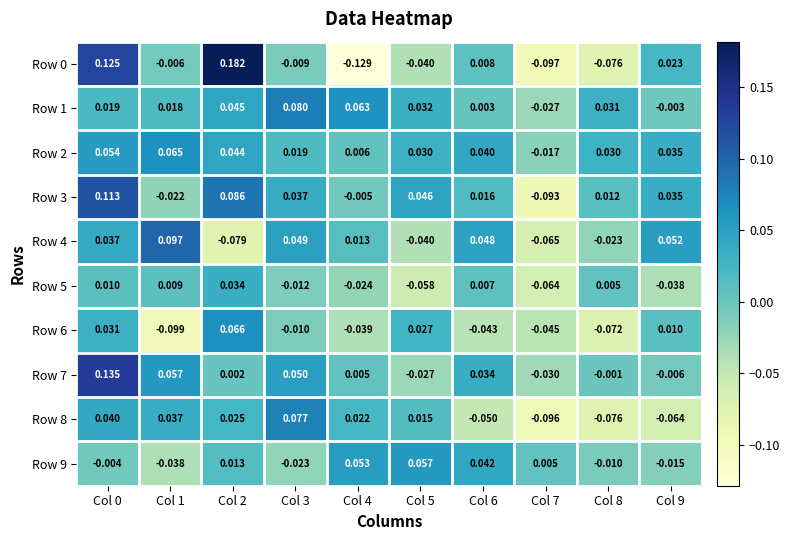

Which series has the largest total across all categories?

Row 2